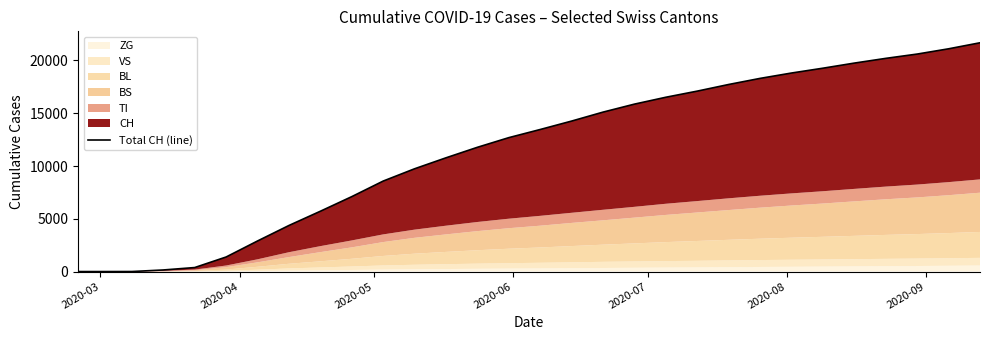

Reading left to right, transcribe all the data shown in this chart.

0	0	3	151	380	1379	2897	4366	5714	7098	8573	9738	10777	11773	12688	13460	14258	15107	15864	16515	17096	17725	18302	18810	19267	19751	20198	20606	21104	21676